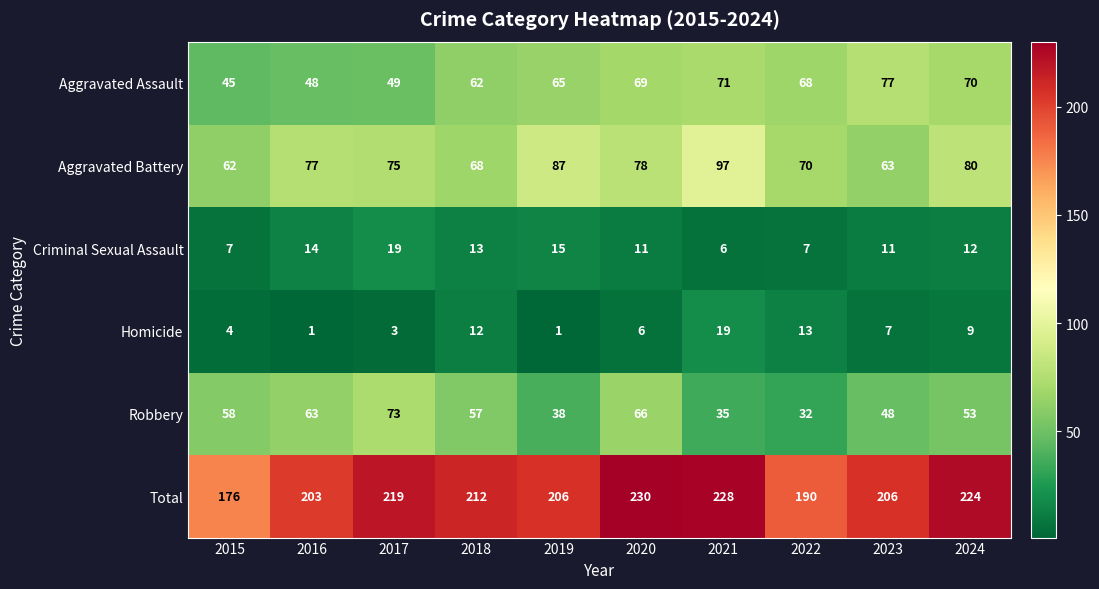

At 2021, list the series in order from smallest to largest.

Criminal Sexual Assault, Homicide, Robbery, Aggravated Assault, Aggravated Battery, Total